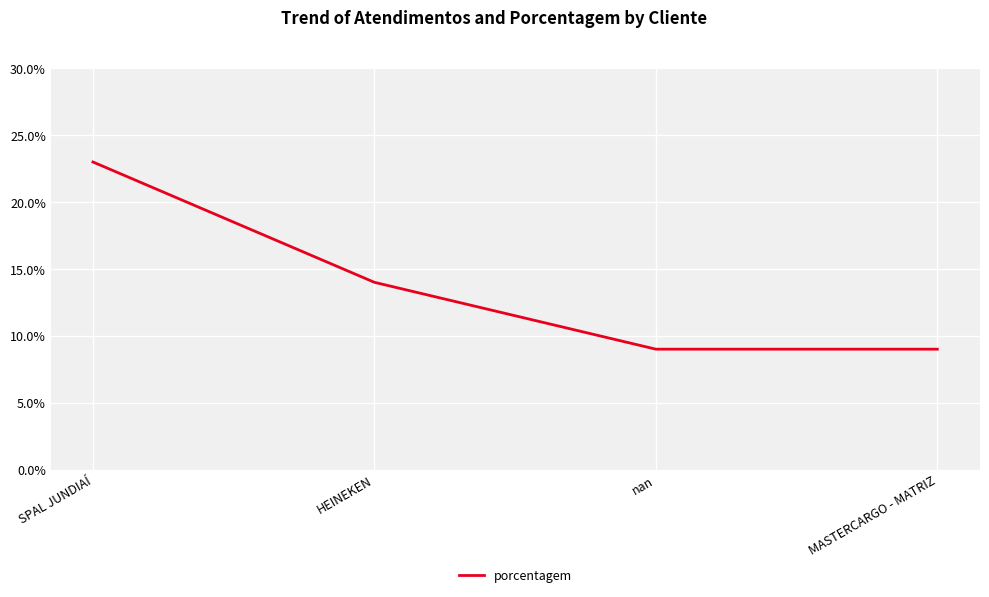

Read the value at HEINEKEN.

14